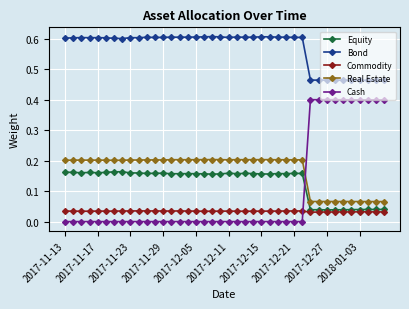

Is this an area chart (filled region under the line)?

No